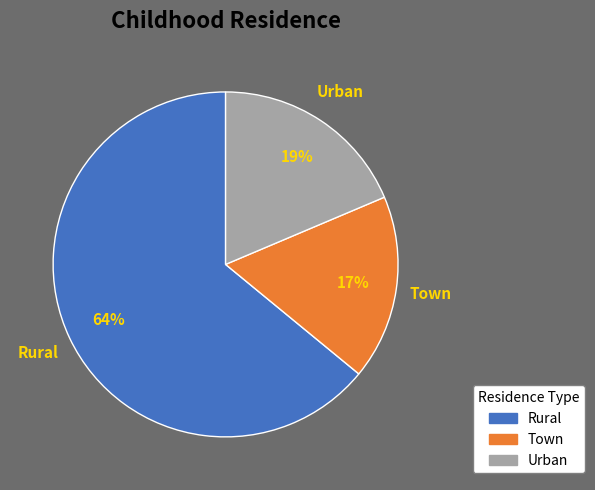

Combined, do Town and Rural account for over 50%?

Yes